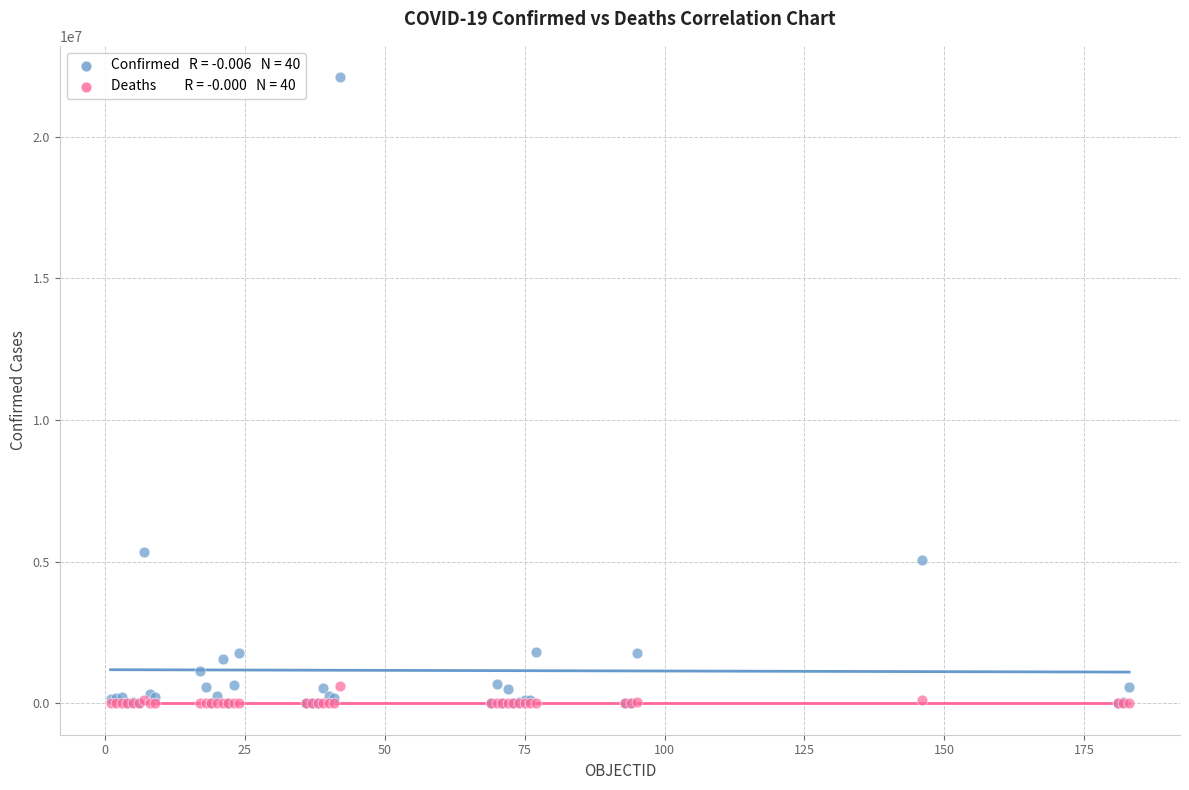

Across all series, what Y value is closest to 11047231?

5330748